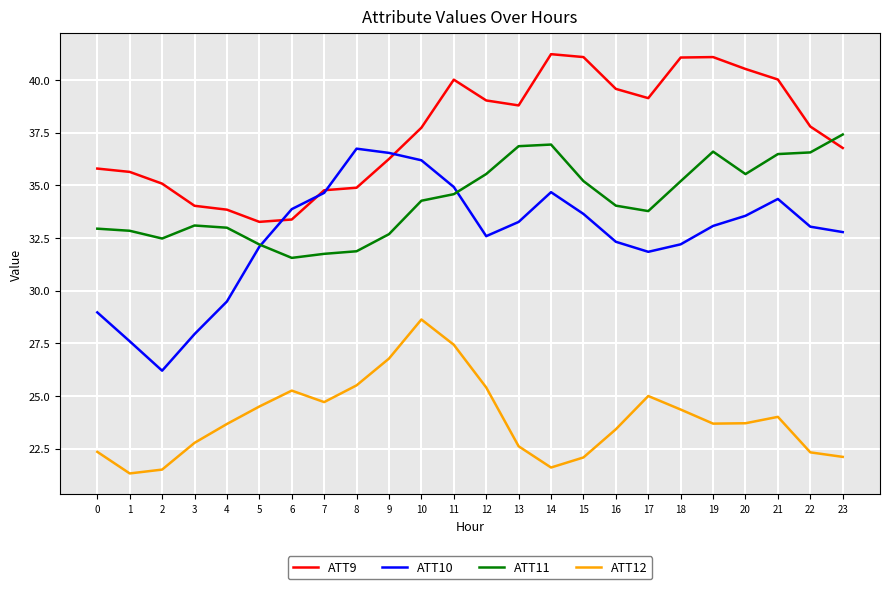

Which series changed the most between 6 and 7?

ATT9